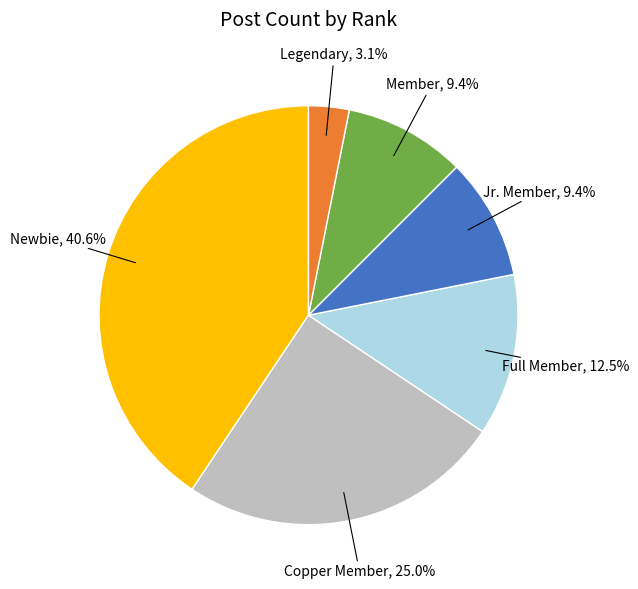

Is there any slice that represents more than half of the pie?

No